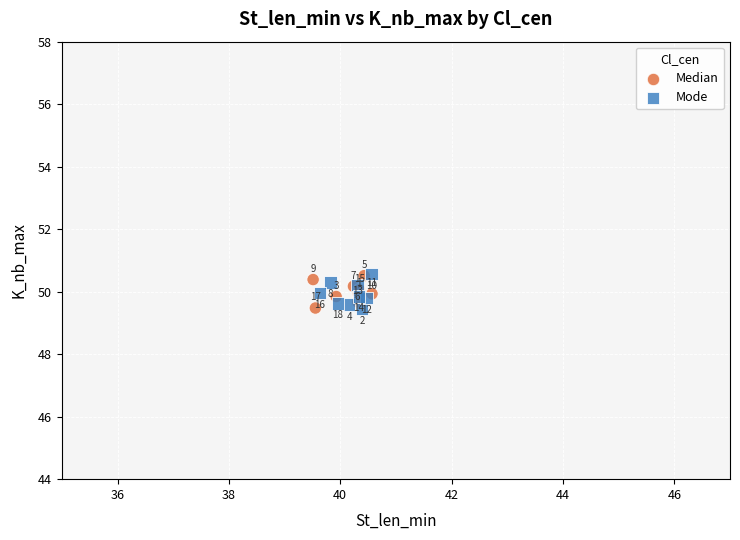

Which series reaches the maximum Y coordinate?

Mode